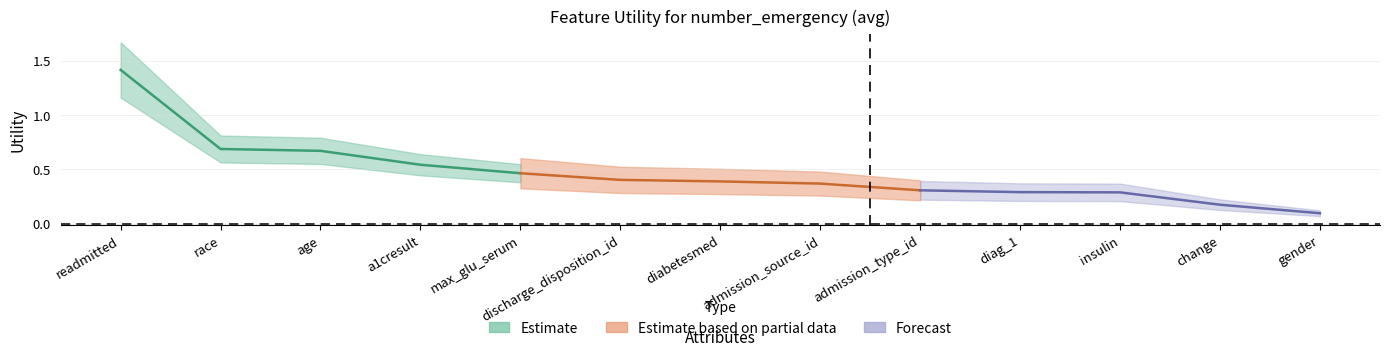

Does the chart display data point markers on the line(s)?

No